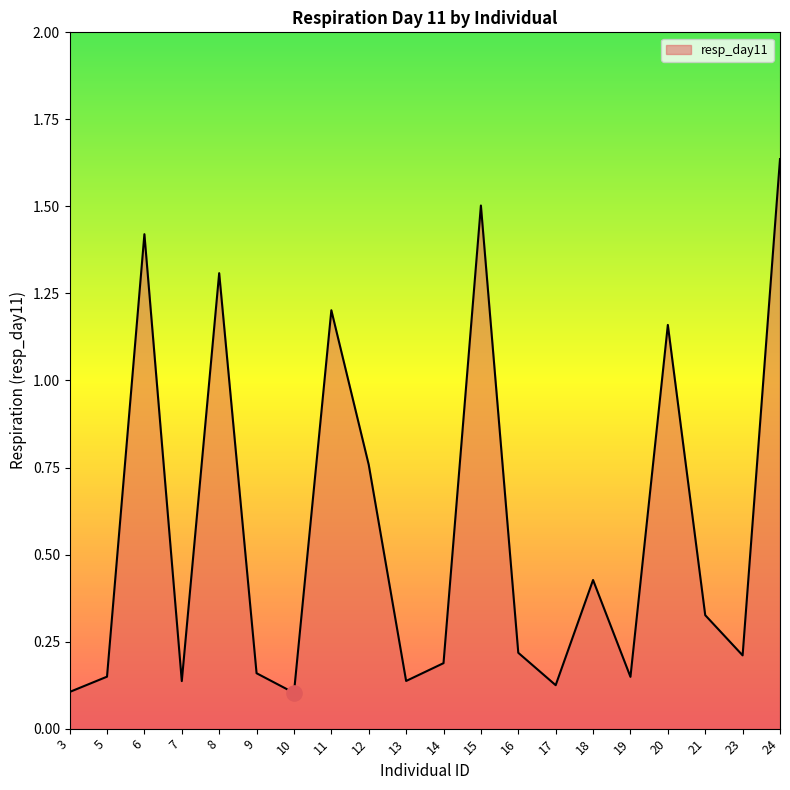

Between 20 and 6, which is larger?

6